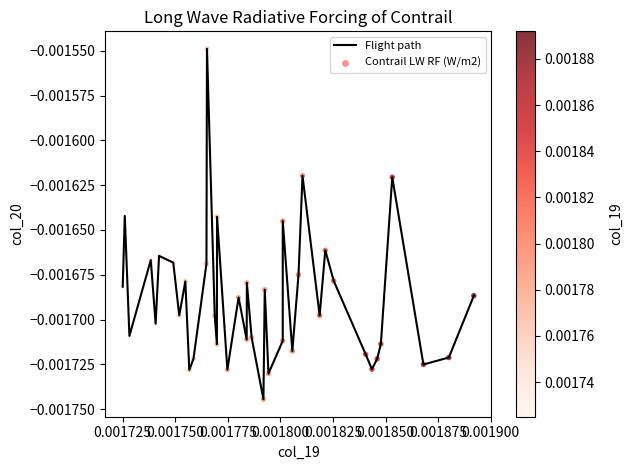

Is this an area chart (filled region under the line)?

No